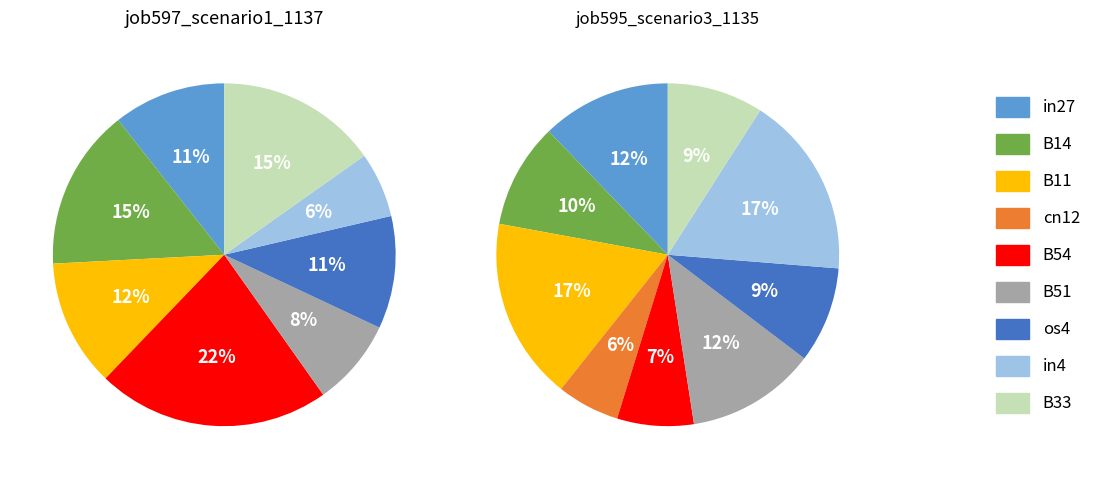

Combined, what portion of the pie is B33 and B14?

30.4%